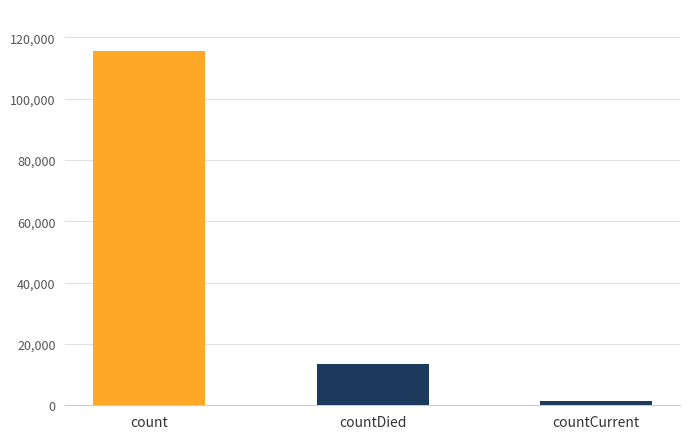

Rank the categories by value from highest to lowest.

count, countDied, countCurrent